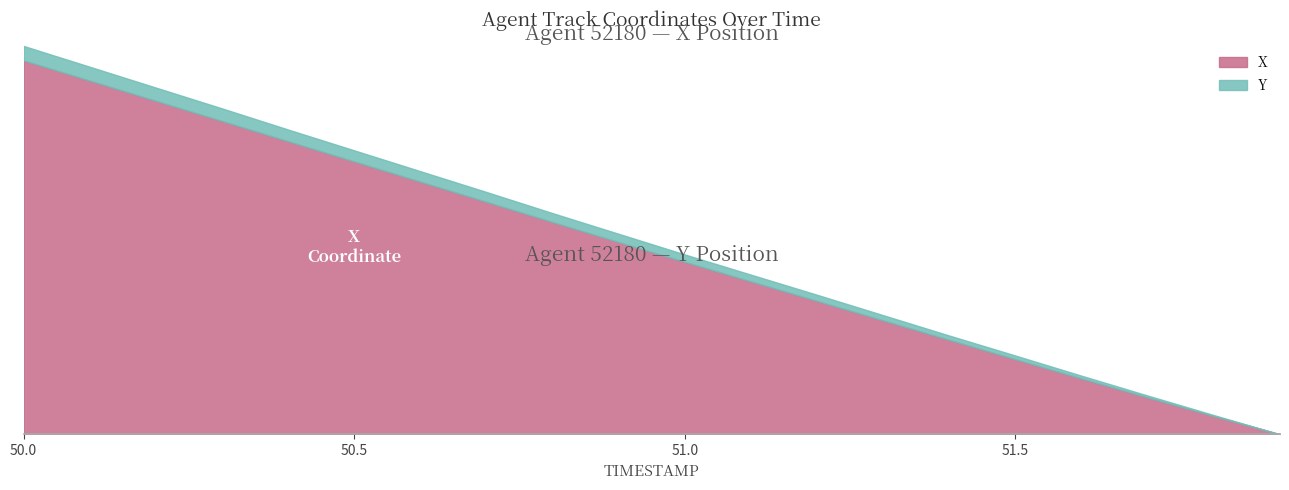

What is the sum of all Y values?

64341.8